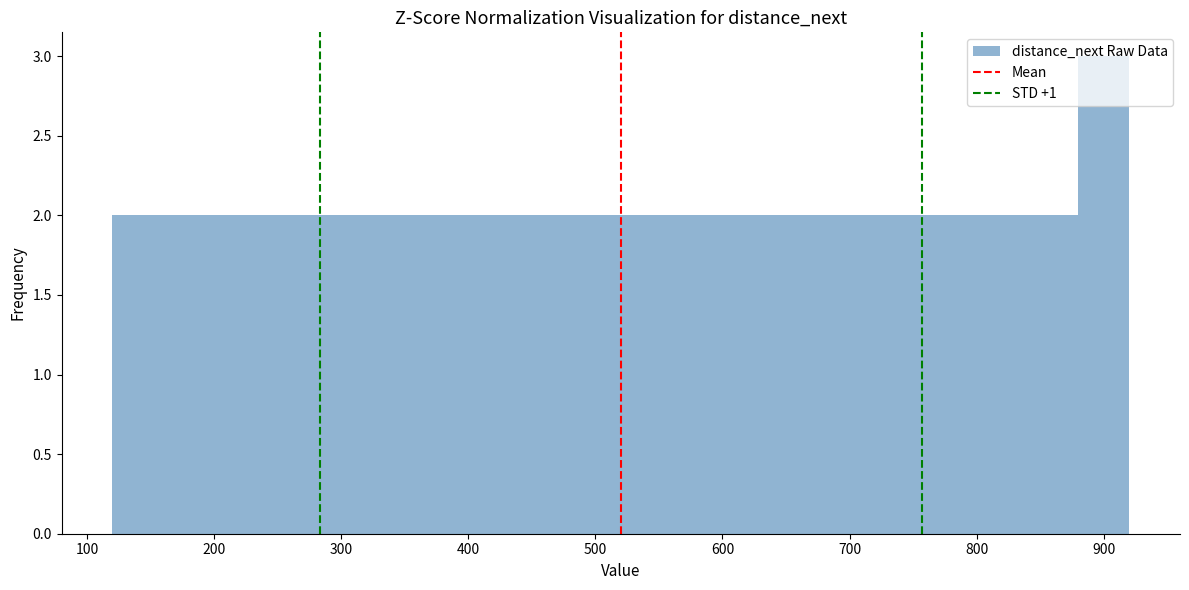

How tall is the bar that spans 760 to 800 on the x-axis? The values are not printed on the chart, so give them approximately, as read against the axis.

2